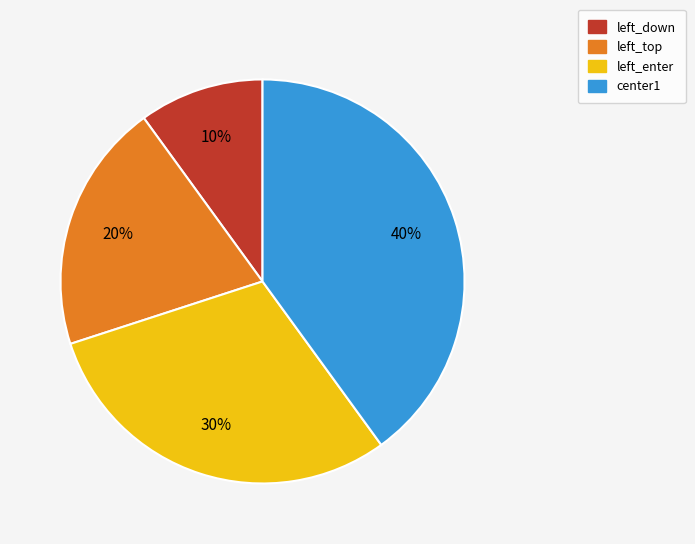

How many segments does this pie chart have?

4